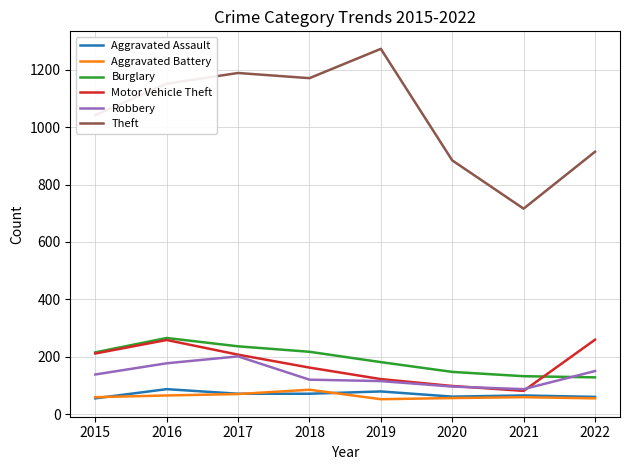

Where does the Aggravated Assault series first go above 72?

2016